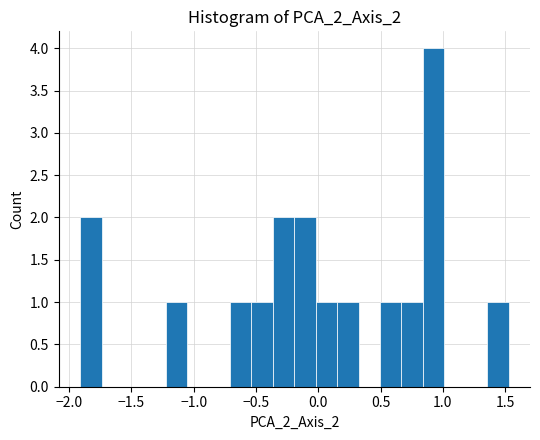

Read against the x-axis, roughly where is the centre of the tallest bar?

0.95